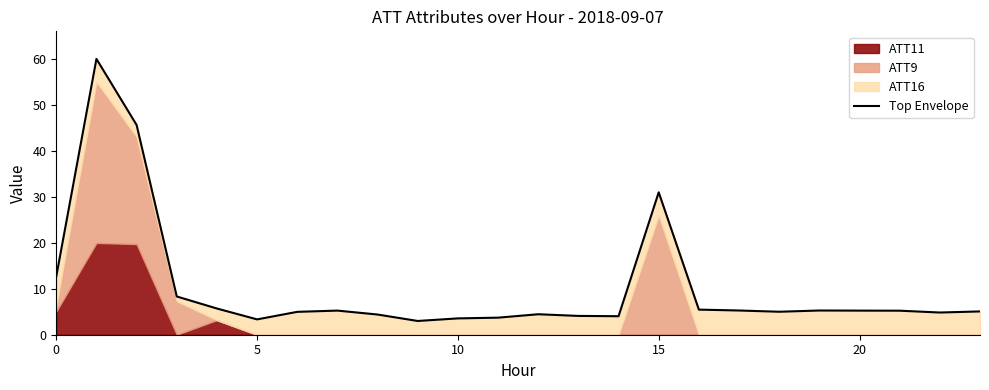

Approximately how many times larger is the value at 22 compared to 10?

1.4